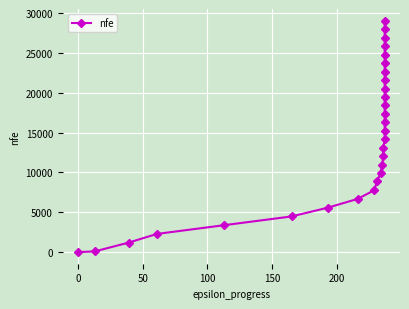

What is the difference between the second highest and minimum values?

27969